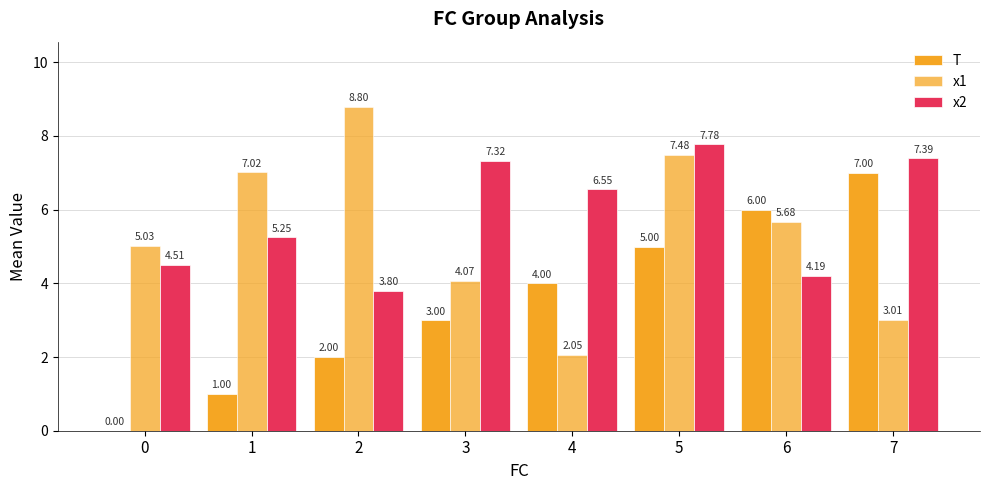

The value of x1 at 3 is 4.1. True or false?

True